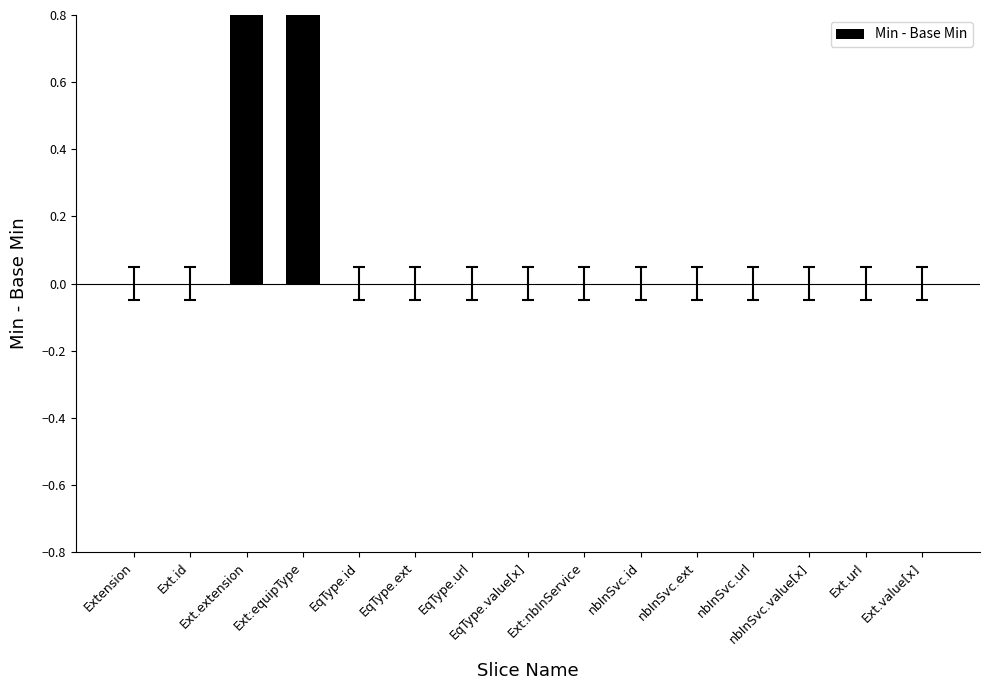

Rank the categories by value from highest to lowest.

Ext.extension, Ext:equipType, Extension, Ext.id, EqType.id, EqType.ext, EqType.url, EqType.value[x], Ext:nbInService, nbInSvc.id, nbInSvc.ext, nbInSvc.url, nbInSvc.value[x], Ext.url, Ext.value[x]